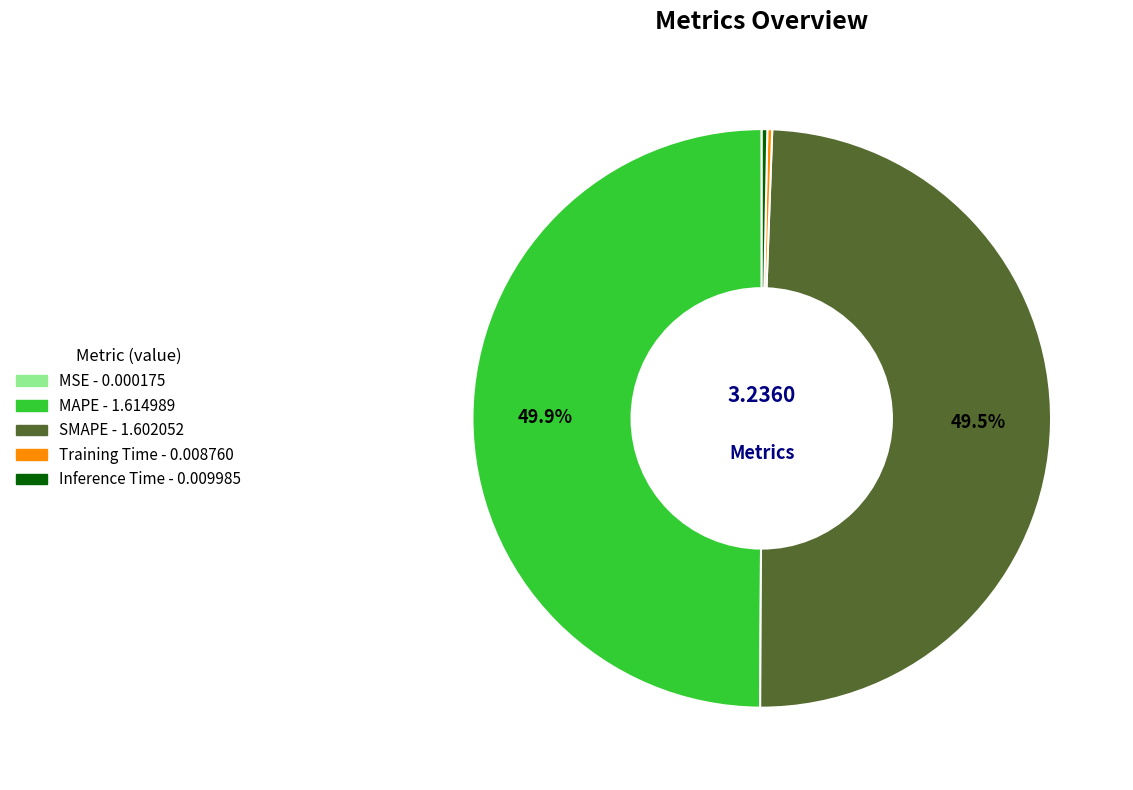

What is the total percentage of SMAPE and MAPE?

99.4%